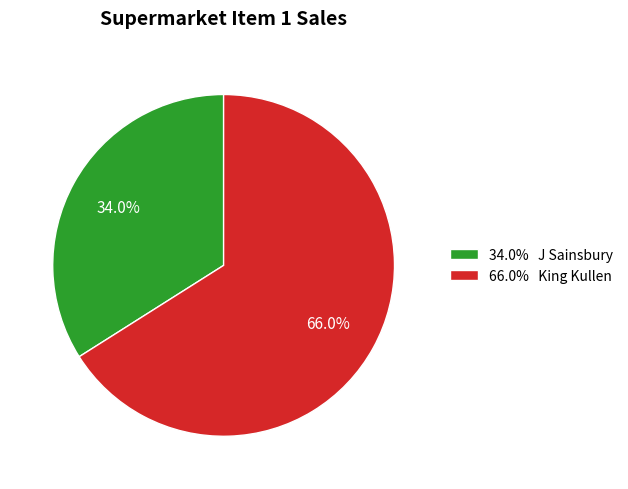

Do 66.0% King Kullen and 34.0% J Sainsbury together represent more than half of the pie?

Yes